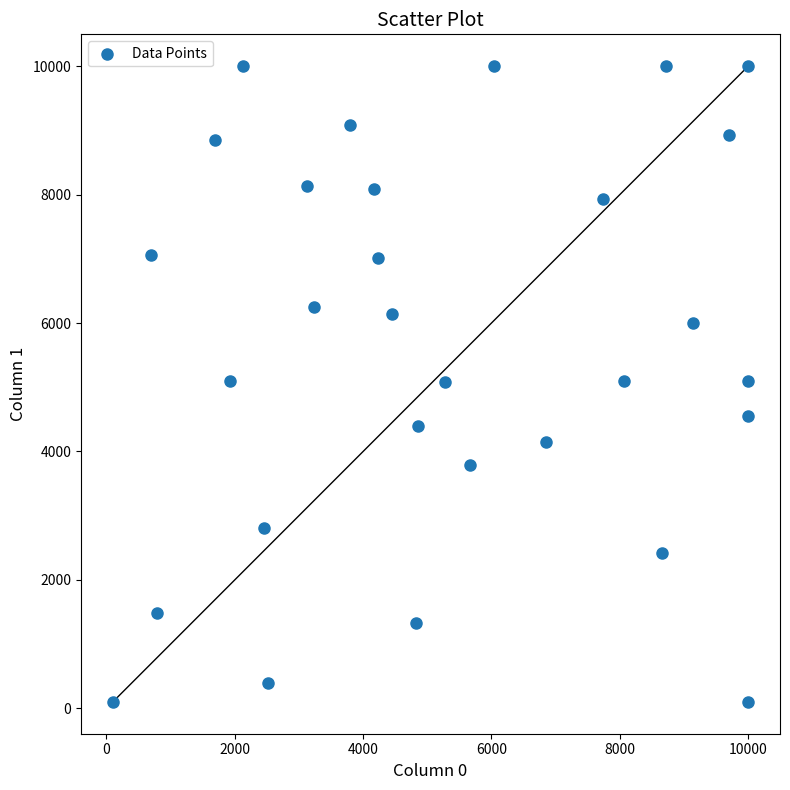

What is the range of Y values (max minus min)?

9900.0